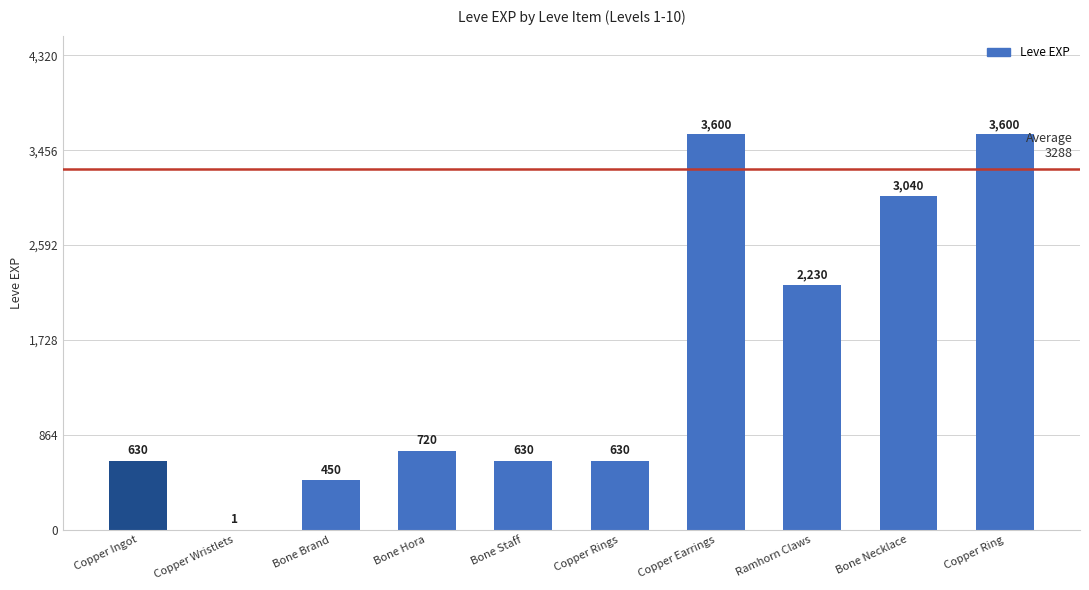

What is the sum of all values?

15531